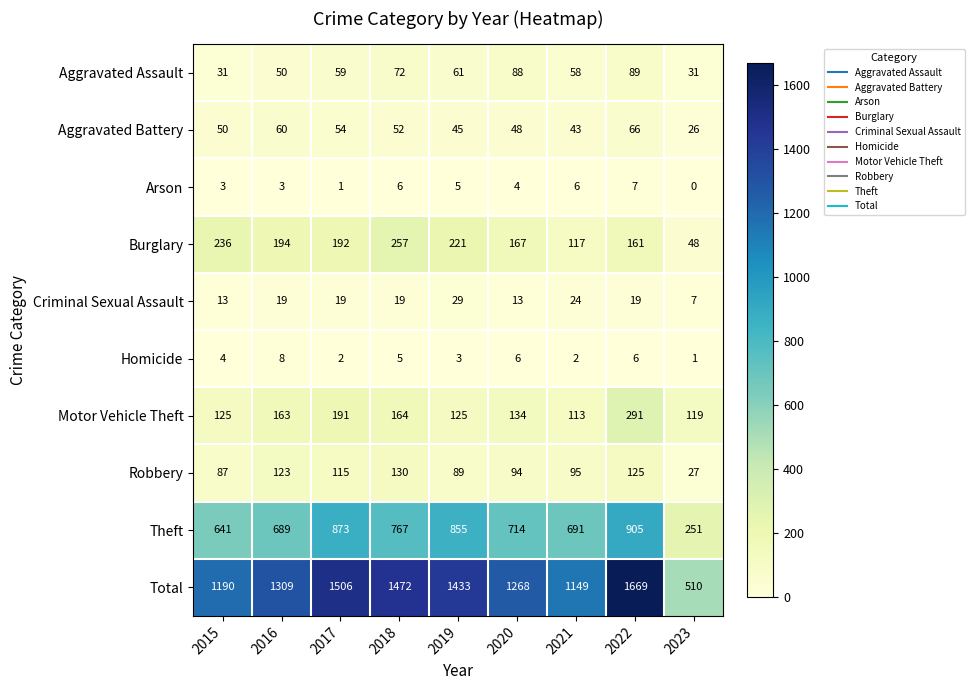

What is the difference between the Aggravated Battery values at 2017 and 2019?

9